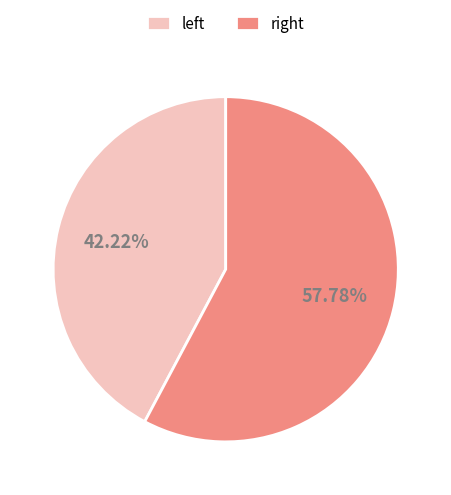

Which category has the smallest portion of the pie?

left